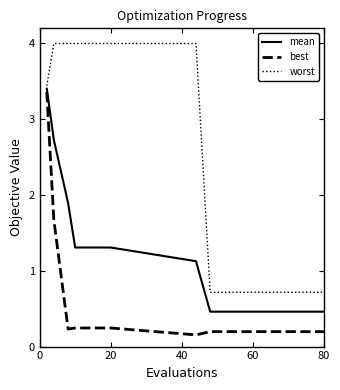

Which series has the widest spread of values?

worst